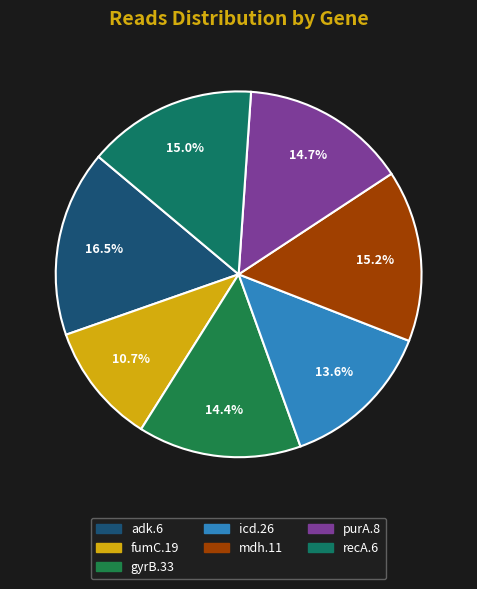

Count the number of slices in the pie.

7